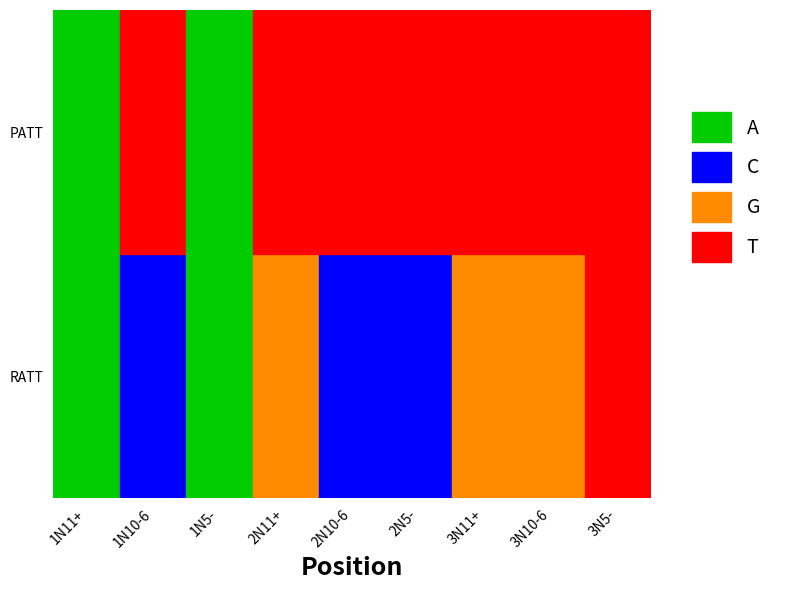

Does the chart have visible grid lines?

No